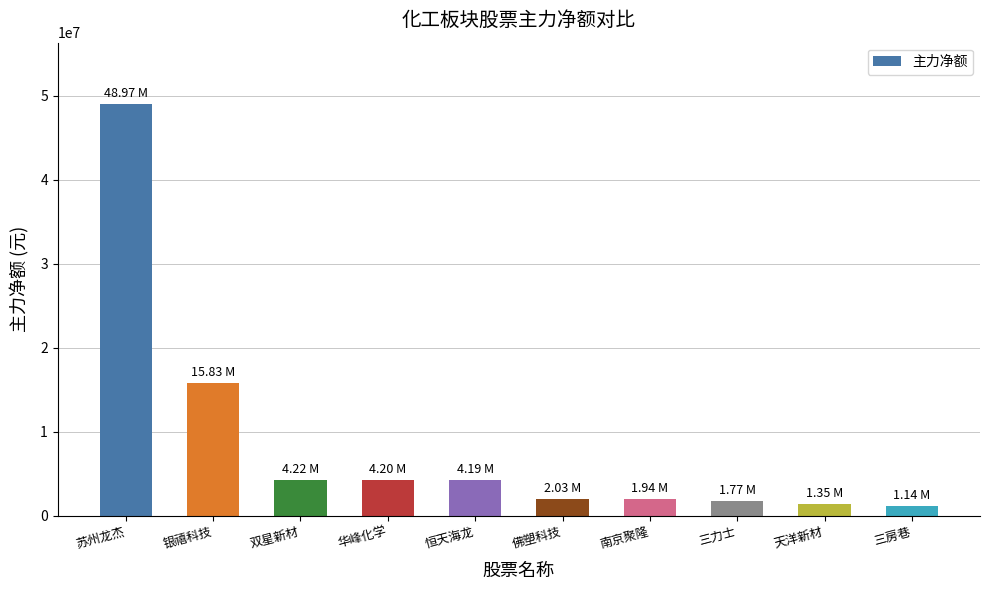

At which category does the chart reach its peak across all series?

苏州龙杰